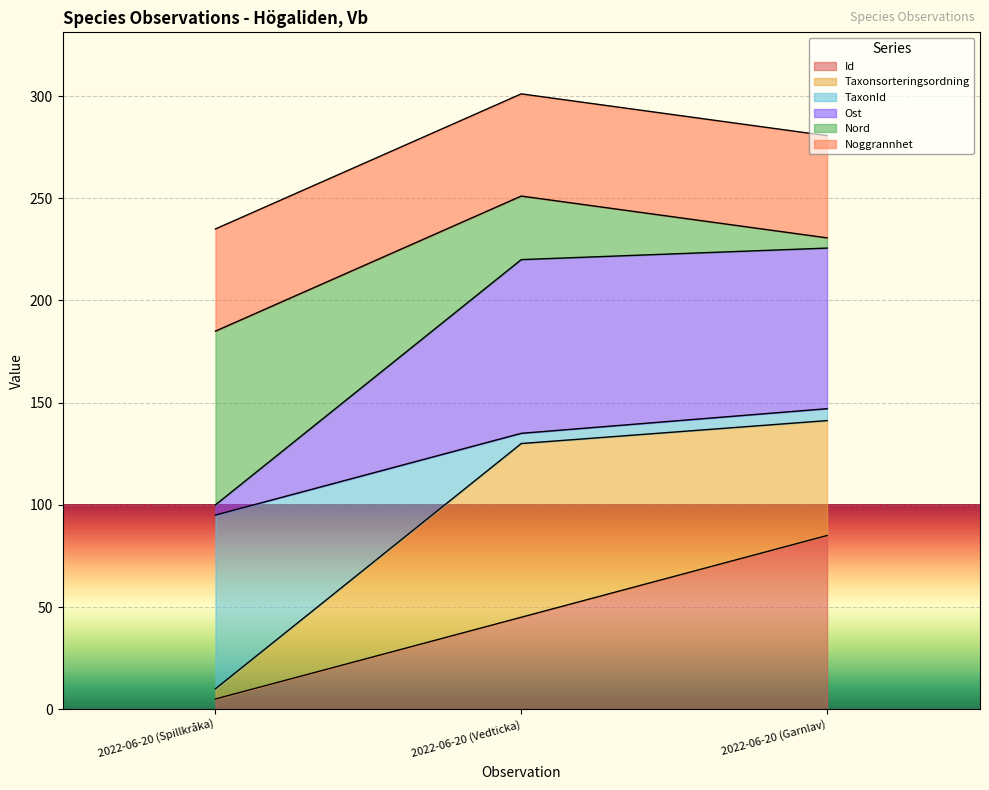

Which category has the lowest value in the Id series?

2022-06-20 (Spillkråka)